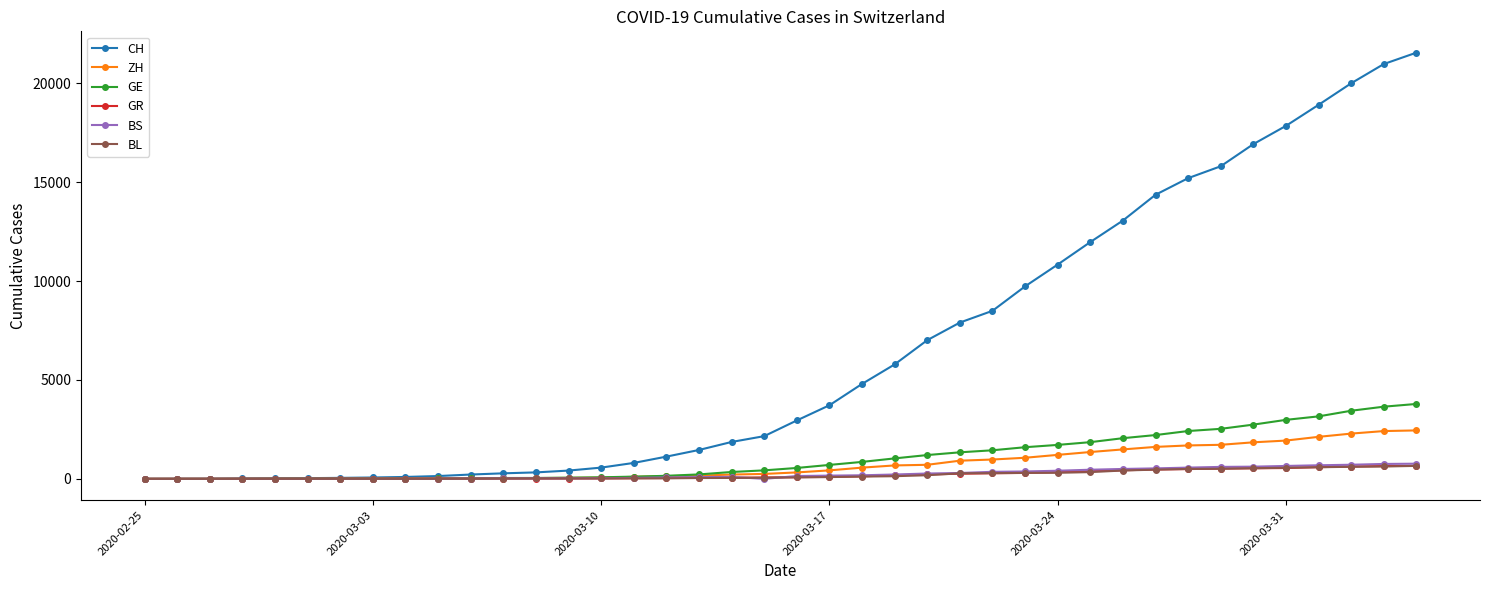

What is the greatest value displayed?

21554